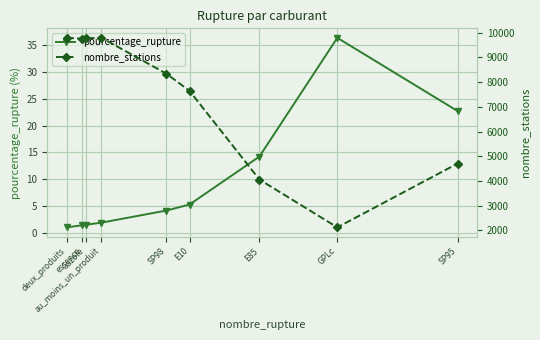

What is the difference between the highest and lowest values at GPLc?

2078.6